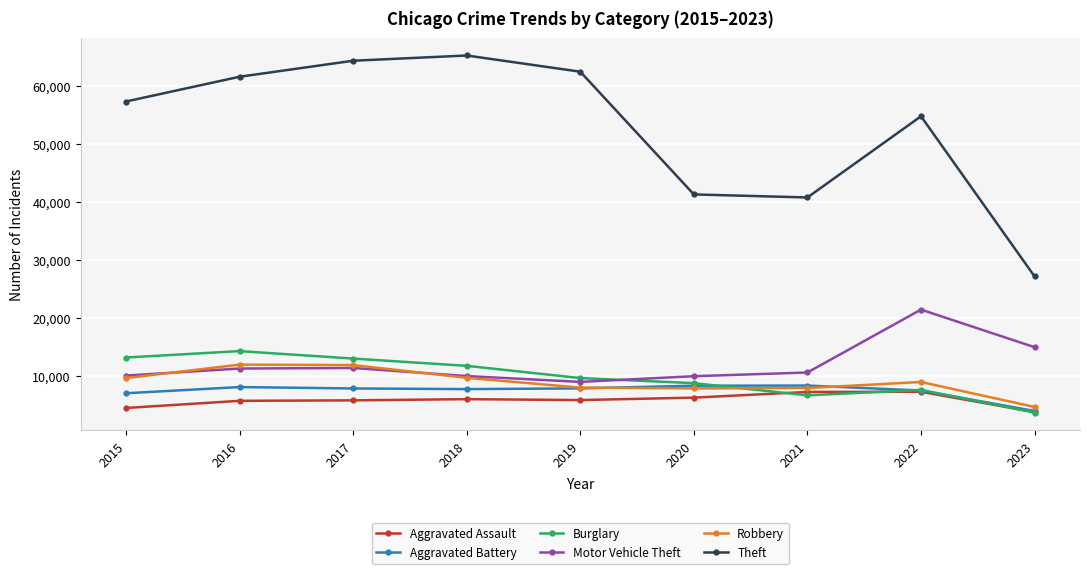

What is the difference between the Aggravated Battery values at 2017 and 2023?

3890